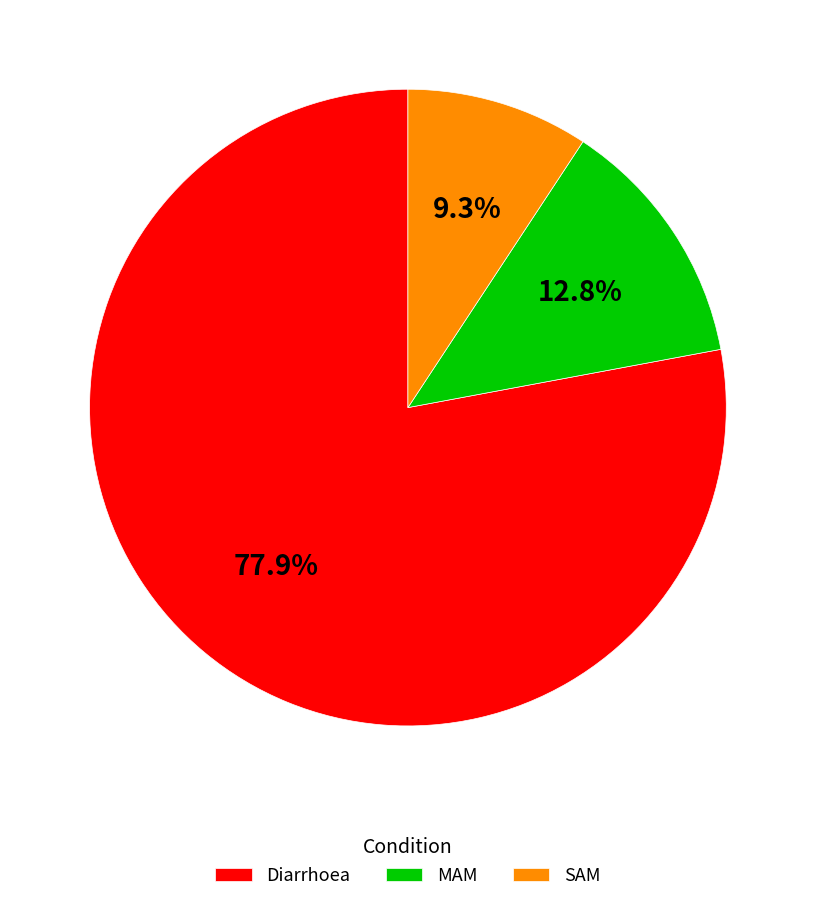

To the nearest percent, what portion does SAM represent?

9%